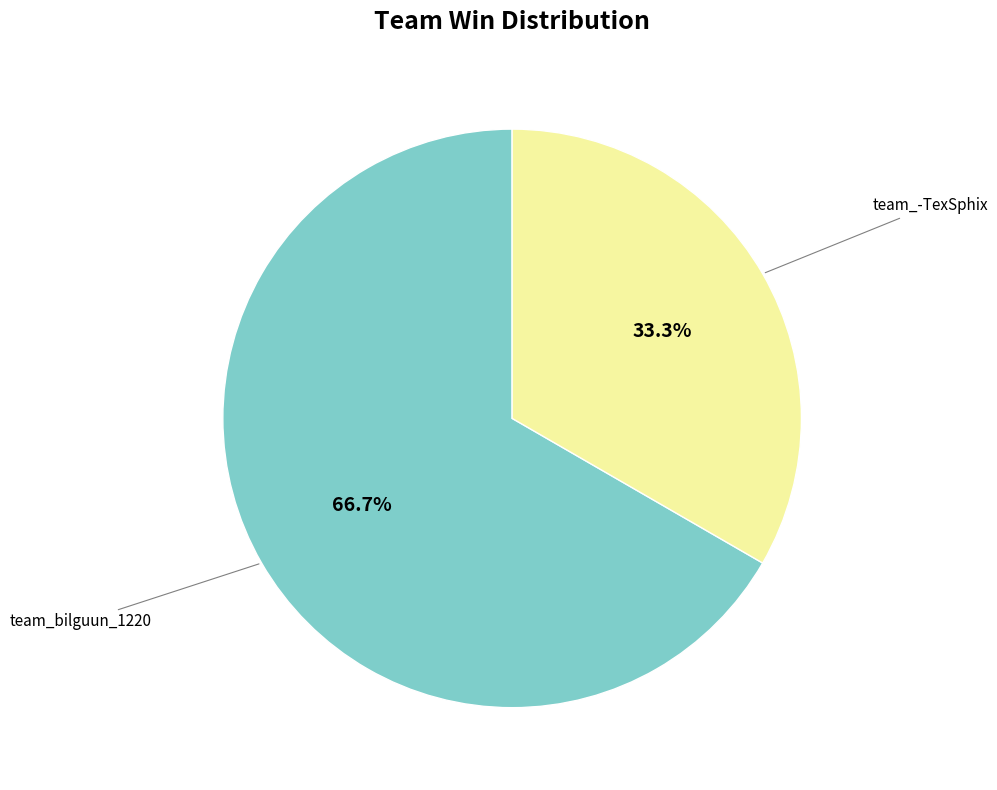

Is there a majority slice in this chart?

Yes